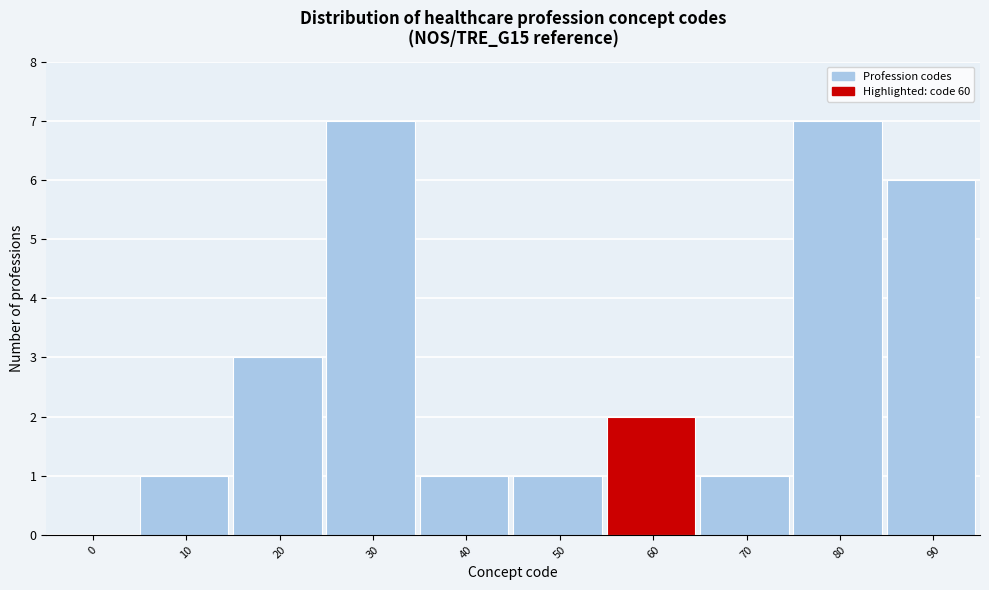

Reading left to right, extract all data points from this chart.

0=0	10=1	20=3	30=7	40=1	50=1	60=2	70=1	80=7	90=6